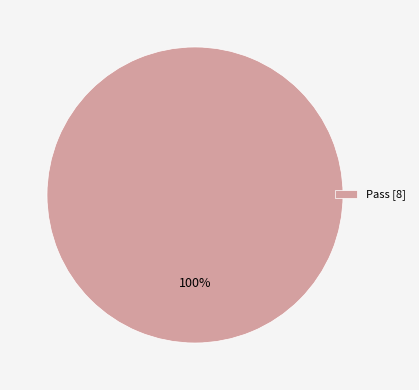

Rank the categories by value from lowest to highest.

Pass [8]